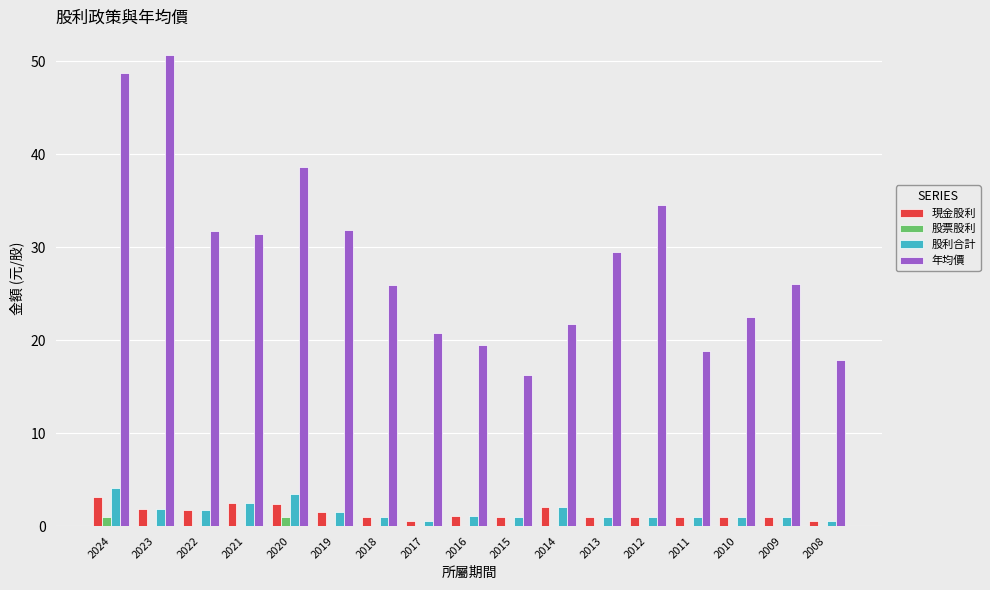

What is the sum of all 年均價 values?

486.7